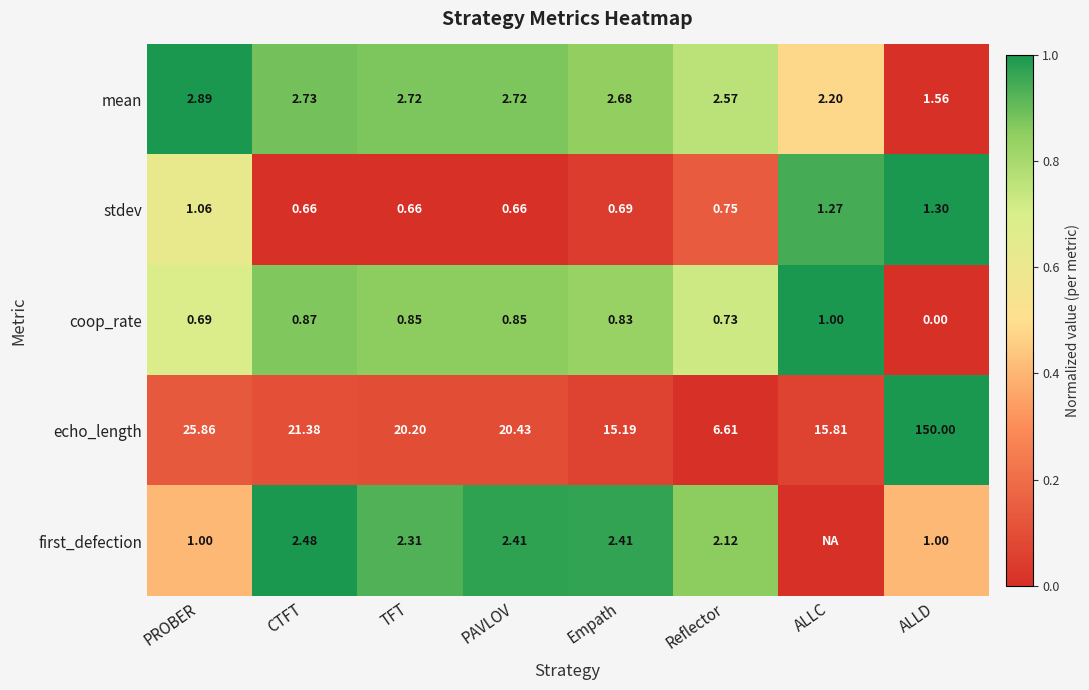

Is it true that echo_length equals 0.2 at CTFT?

False